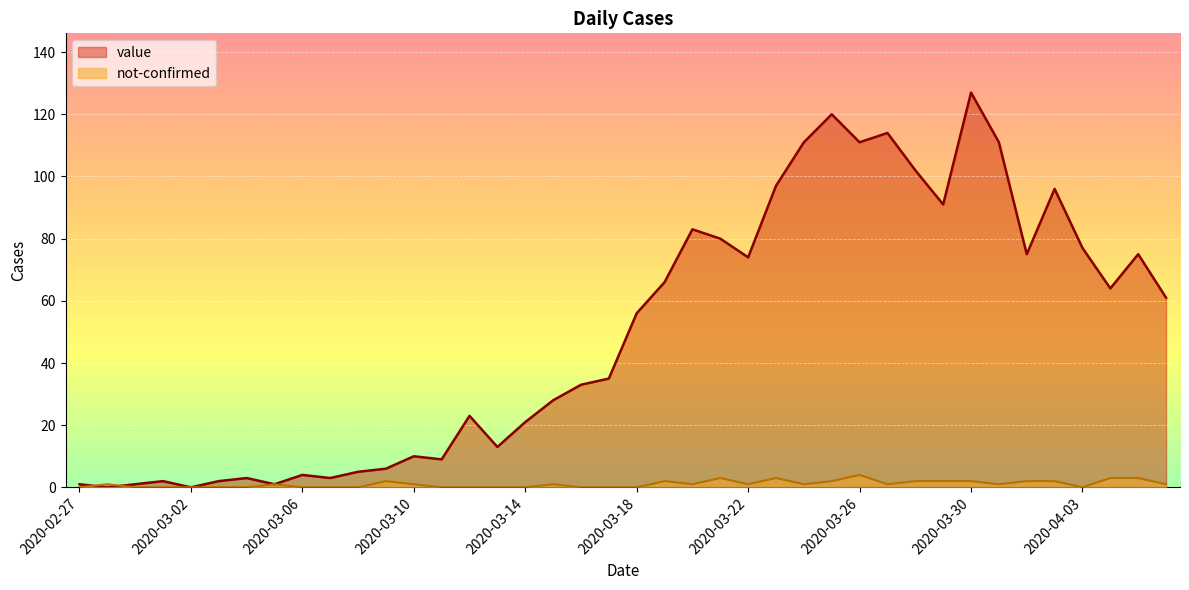

What is the sum of all value values?

1991